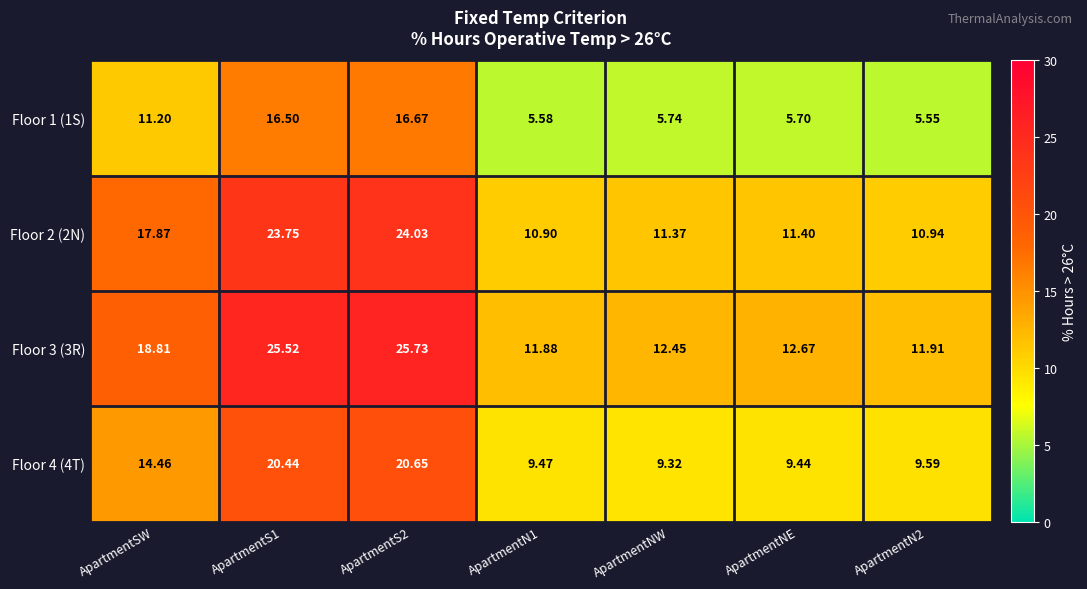

List the series in order of their overall mean, lowest first.

Floor 1 (1S), Floor 4 (4T), Floor 2 (2N), Floor 3 (3R)